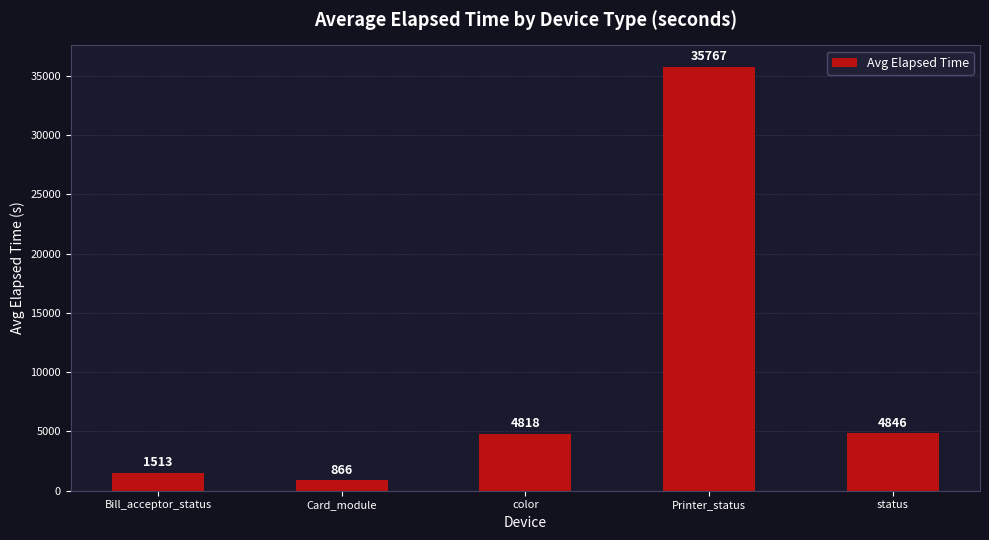

Reading left to right, extract all data points from this chart.

Bill_acceptor_status=1513	Card_module=866	color=4818	Printer_status=35767	status=4846